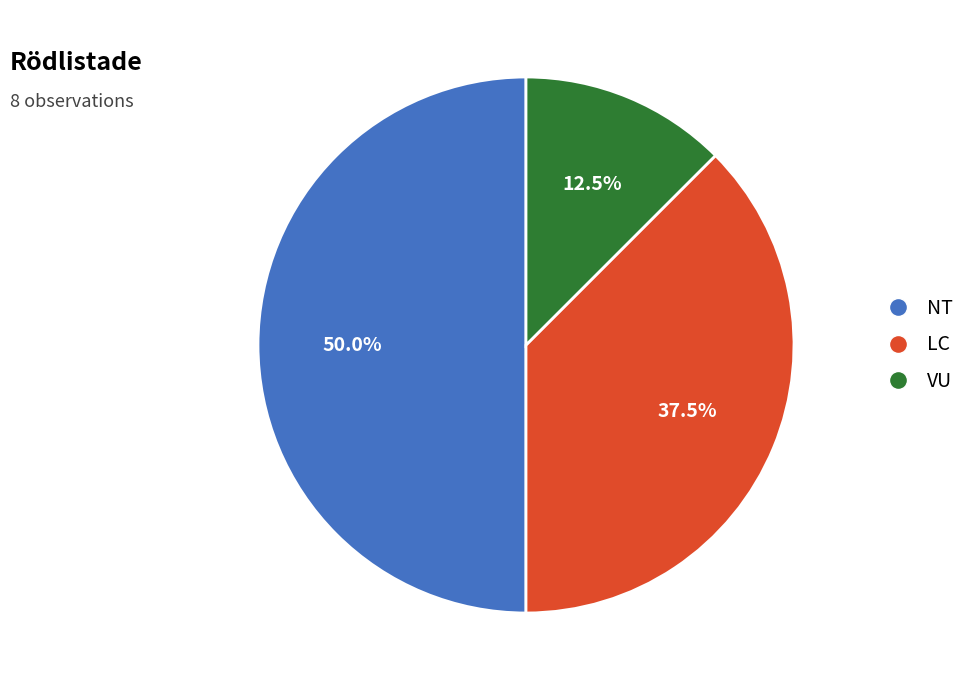

What is the largest slice in the pie chart?

NT